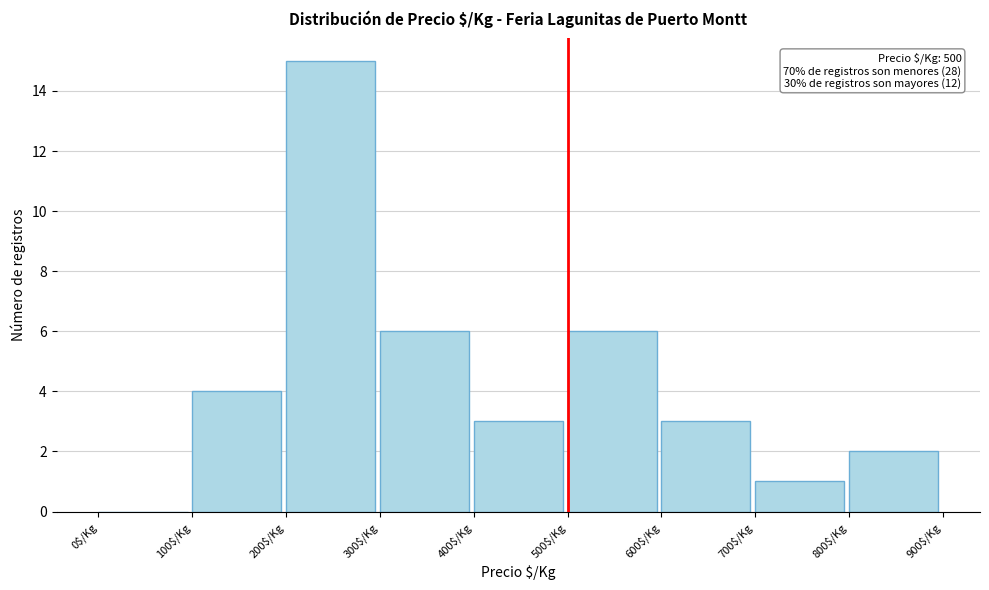

Which range on the x-axis has the tallest bar?

200 to 300